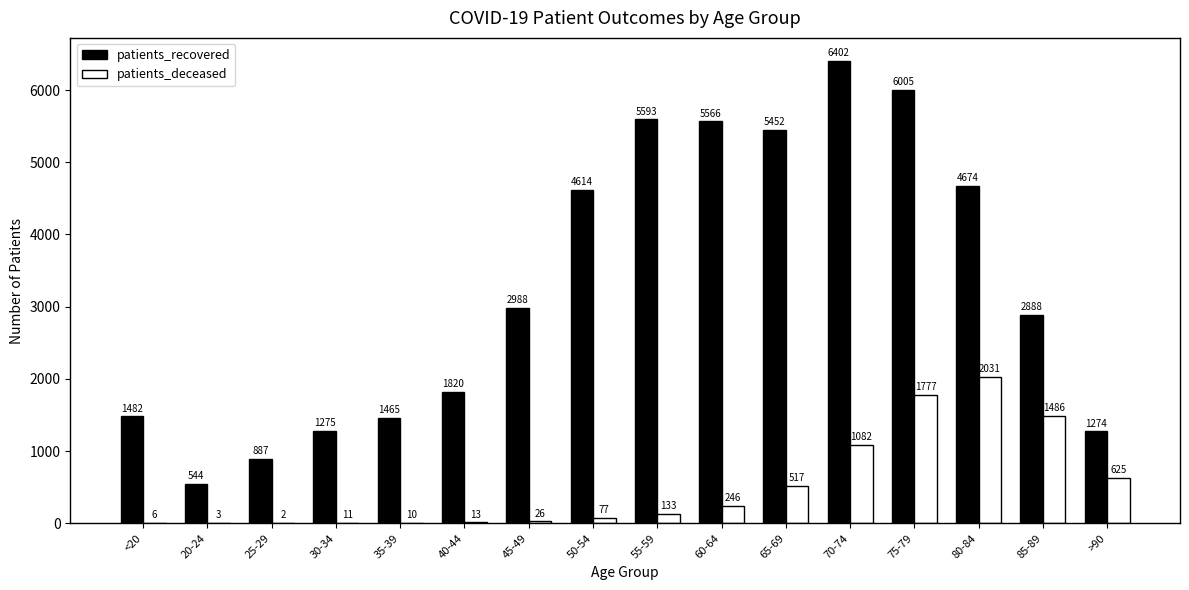

What are all the series names shown in the legend?

patients_recovered, patients_deceased